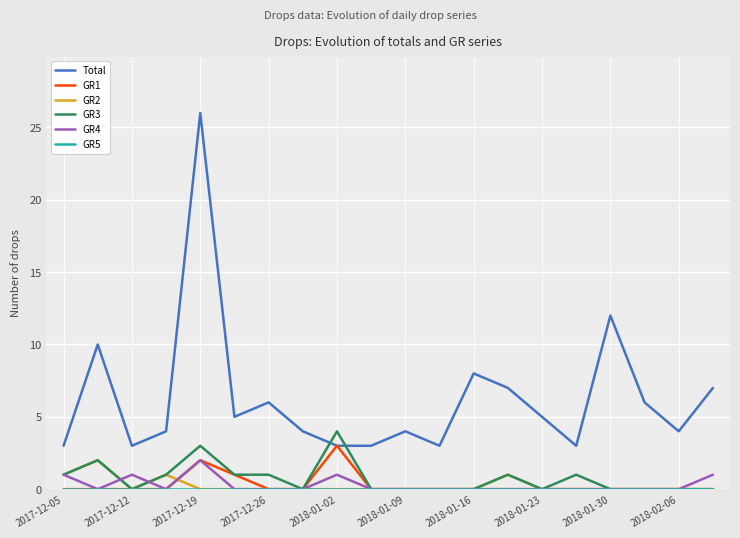

True or false: Total and GR4 cross at least once.

False